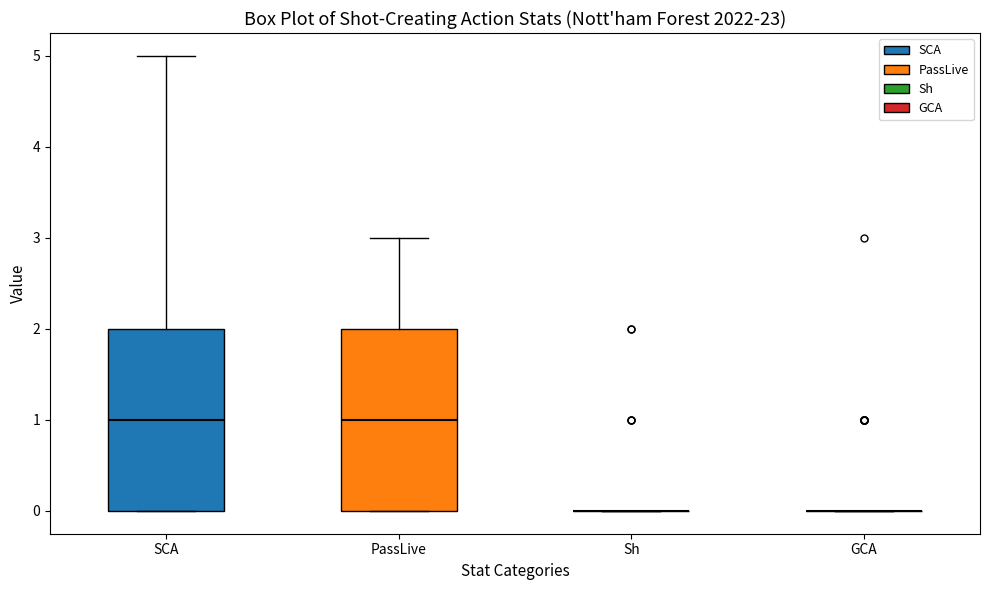

Reading left to right, read every box against the y-axis: the position of its median line, the range the box covers, and the ends of its whiskers. The values are not printed on the chart, so give them approximately, as read against the axis.

SCA: median 1, box 0 to 2, whiskers 0 to 5
PassLive: median 1, box 0 to 2, whiskers 0 to 3
Sh: box collapsed to a line at 0, whiskers 0 to 0
GCA: box collapsed to a line at 0, whiskers 0 to 0